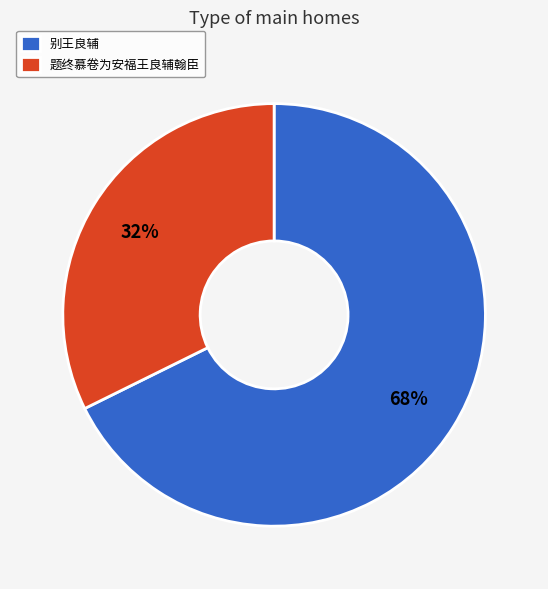

To the nearest percent, what is the average slice percentage?

50%